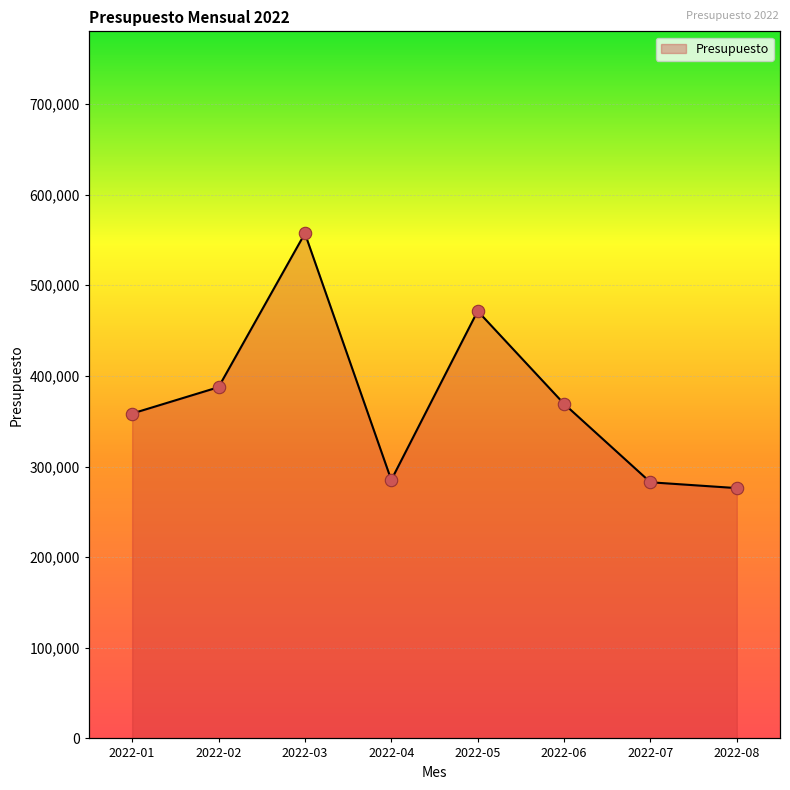

Approximately how many times larger is the value at 2022-04 compared to 2022-02?

0.7